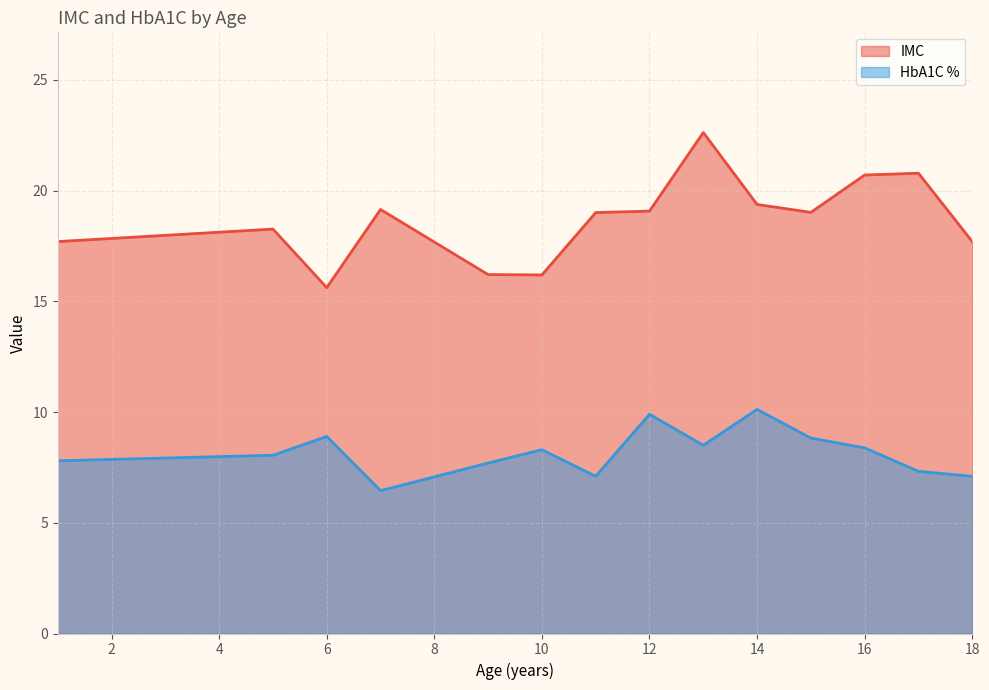

Which series has the largest range (max minus min)?

IMC